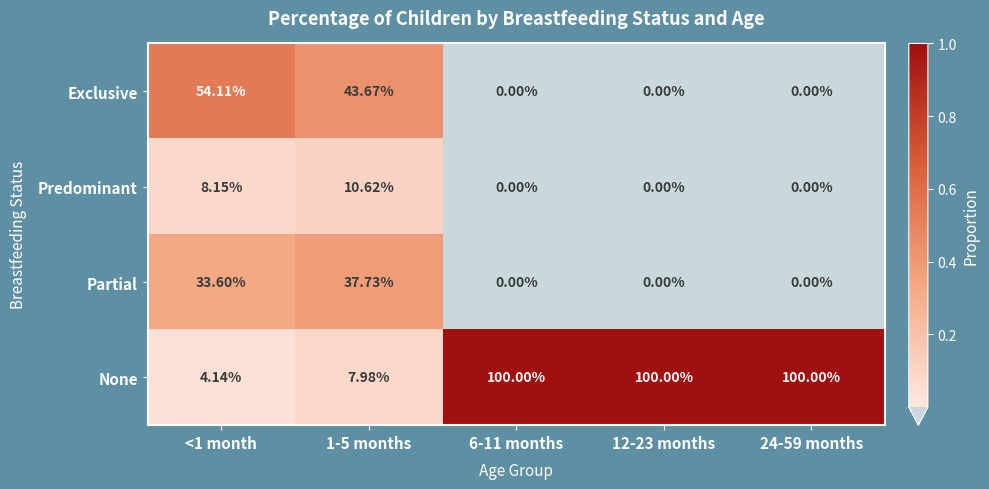

How many data points does each series have?

5